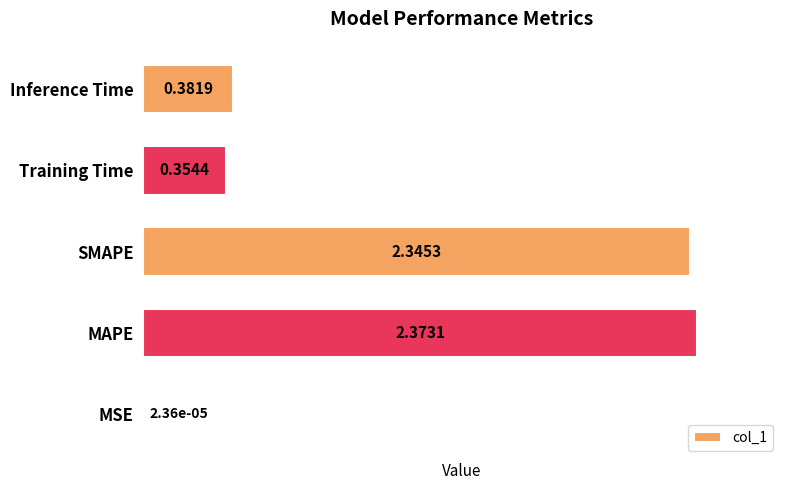

What is the change in value from MSE to SMAPE?

+2.3